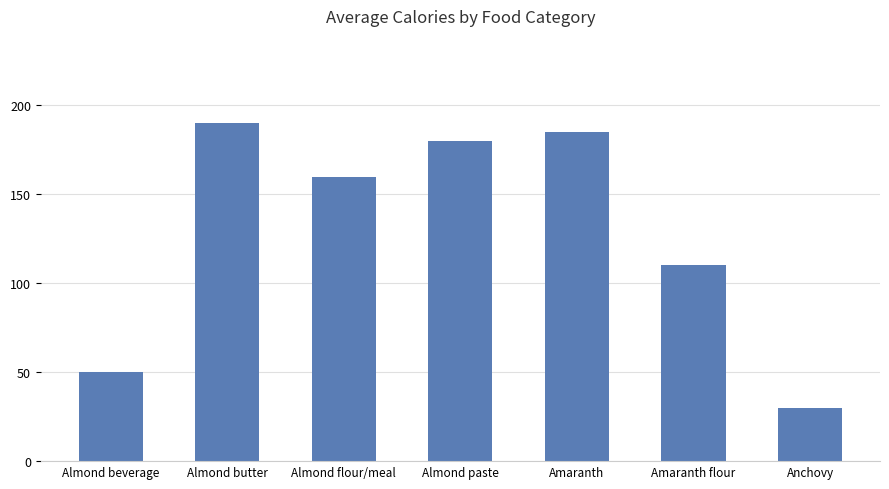

What is the sum of all values?

905